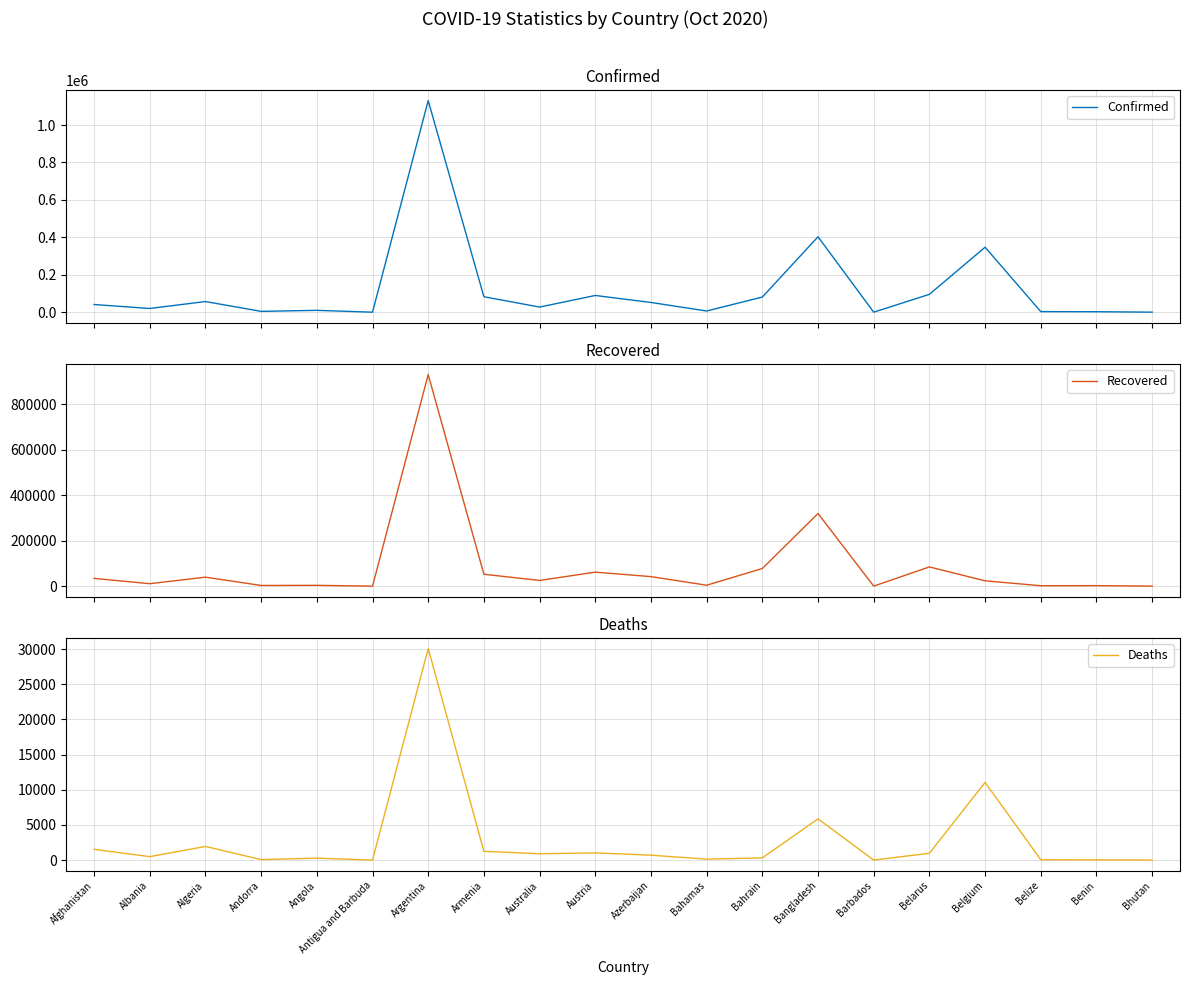

Which has a higher value, Armenia or Belize?

Armenia